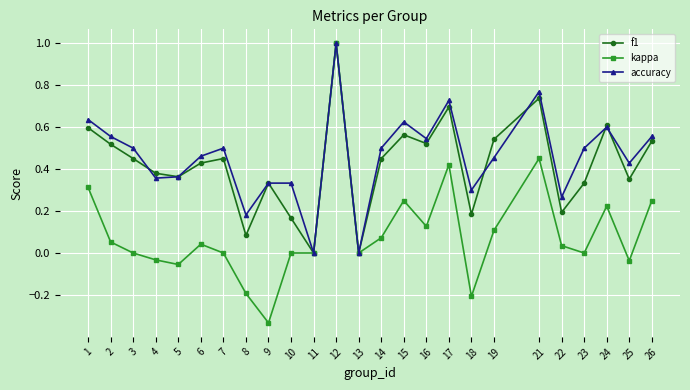

Is the value of accuracy at 16 greater than the value of f1 at 15?

No